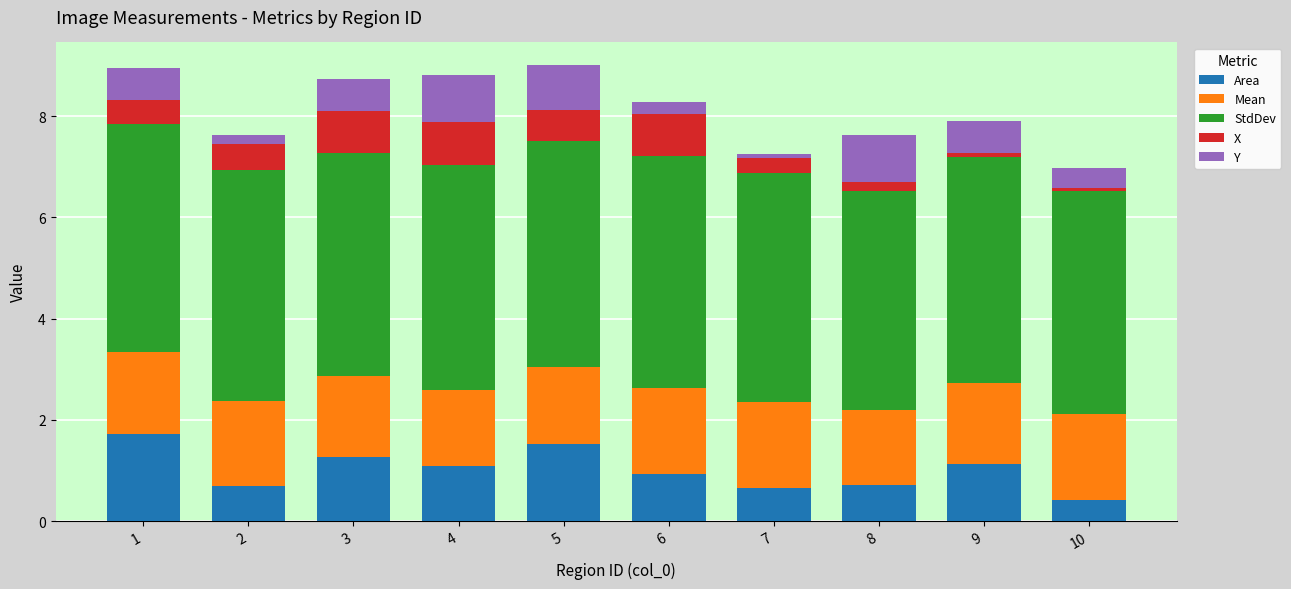

What is the sum of all Area values?

10.1